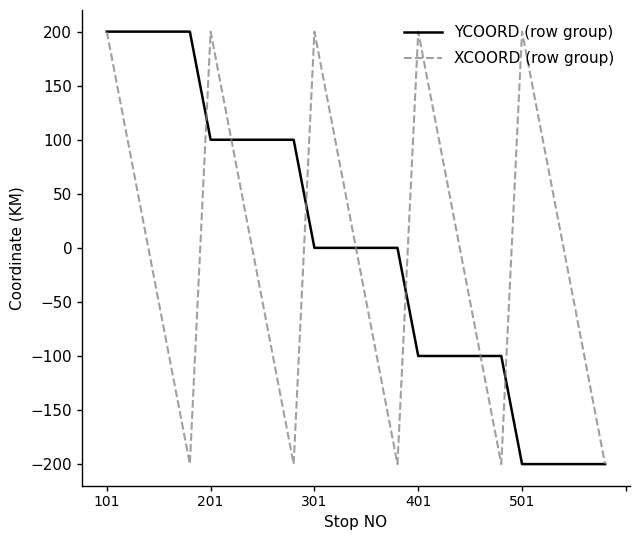

What is the highest value of the XCOORD (row group) series?

200